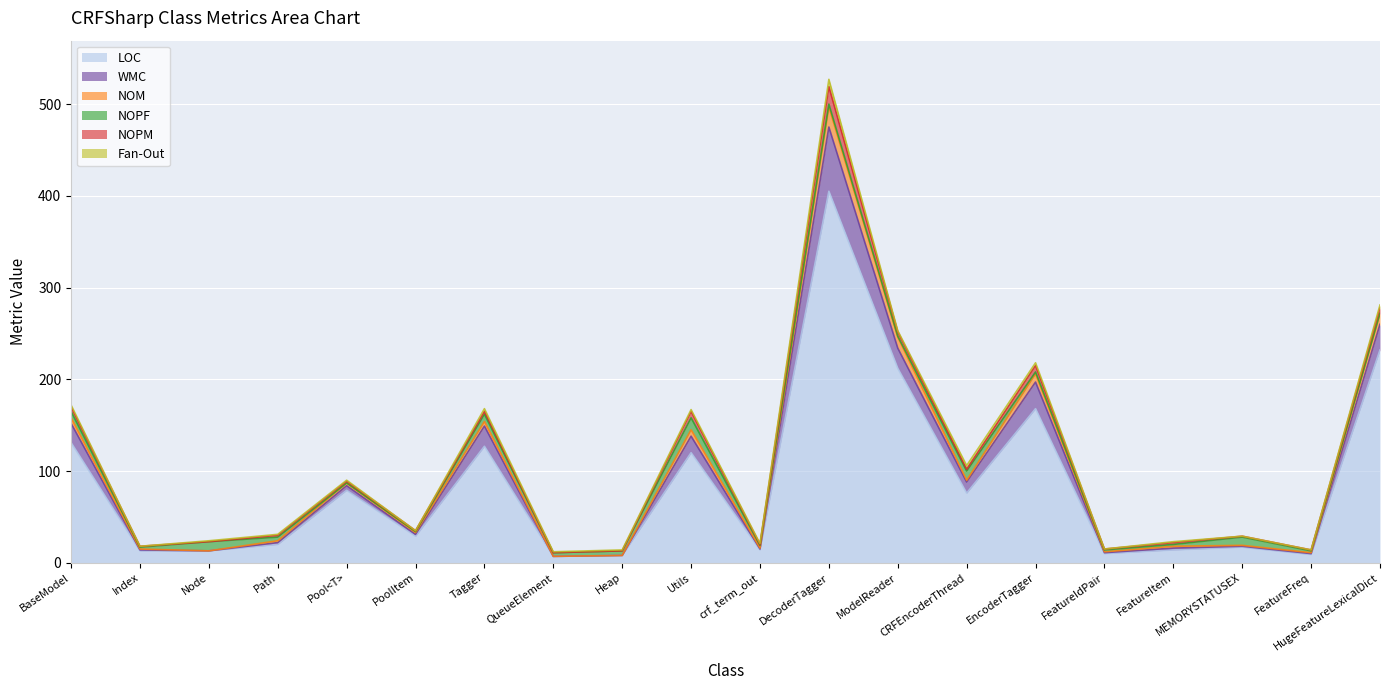

What is the average value of the LOC series?

85